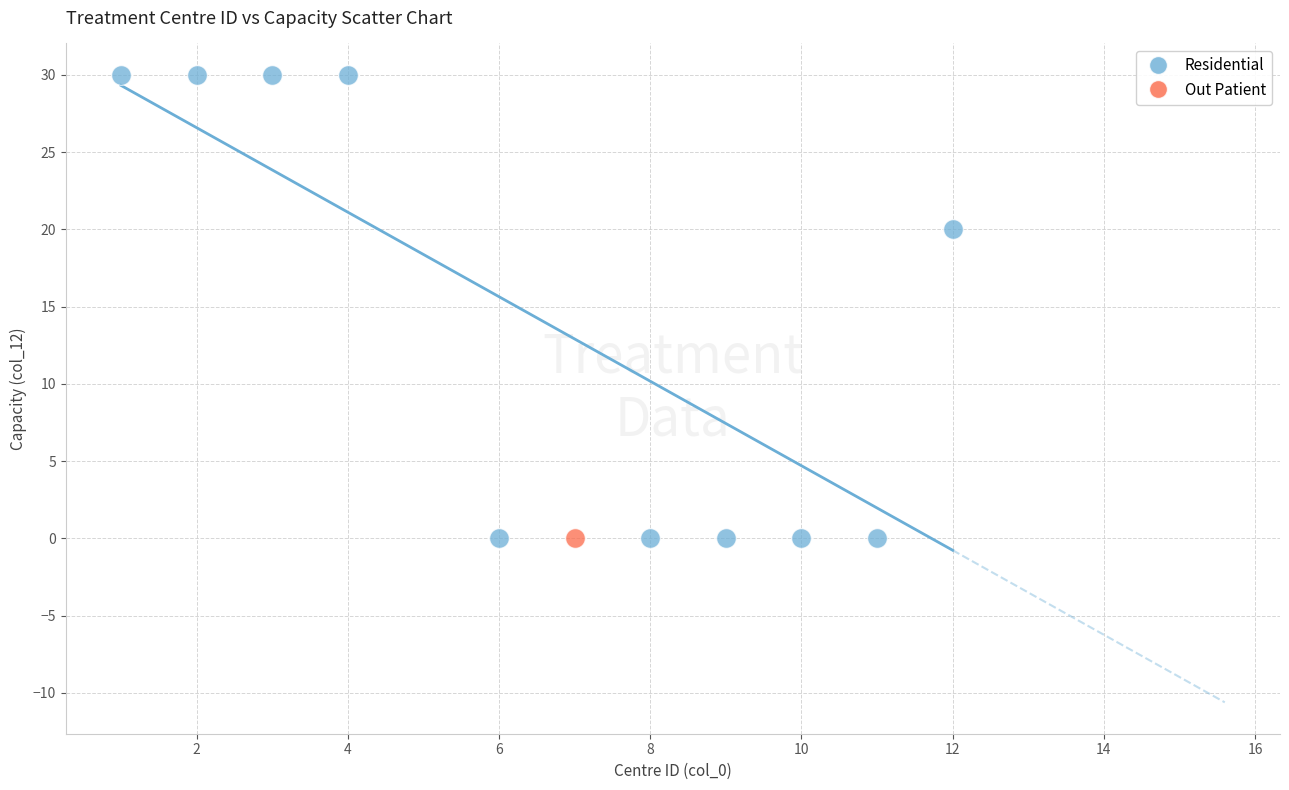

What are all the series names shown in the legend?

Residential, Out Patient